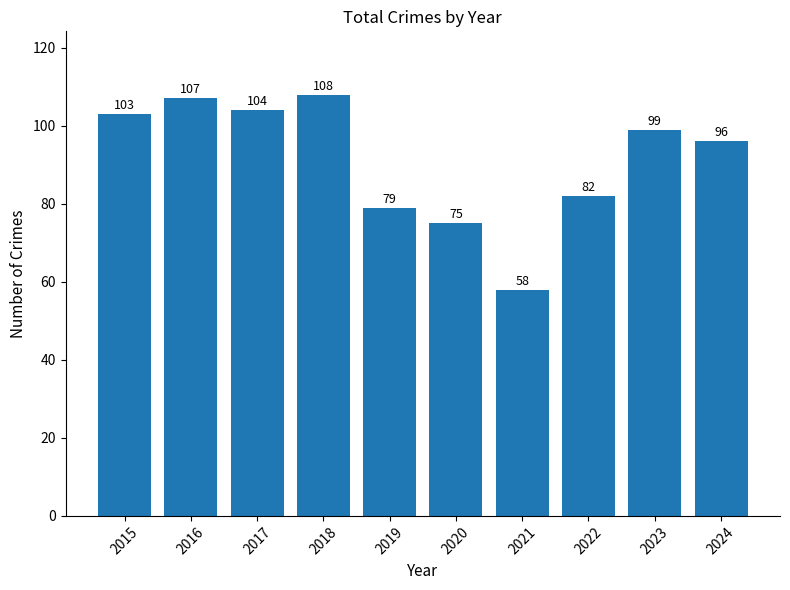

At which label does the data first exceed 99?

2015